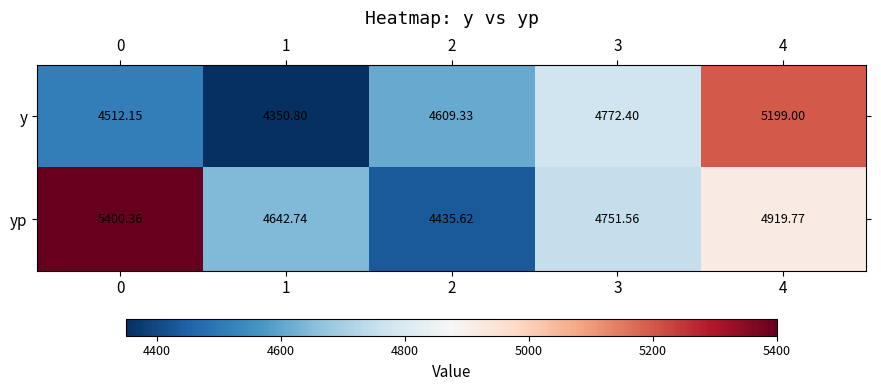

How many data points in y are less than 4609?

2